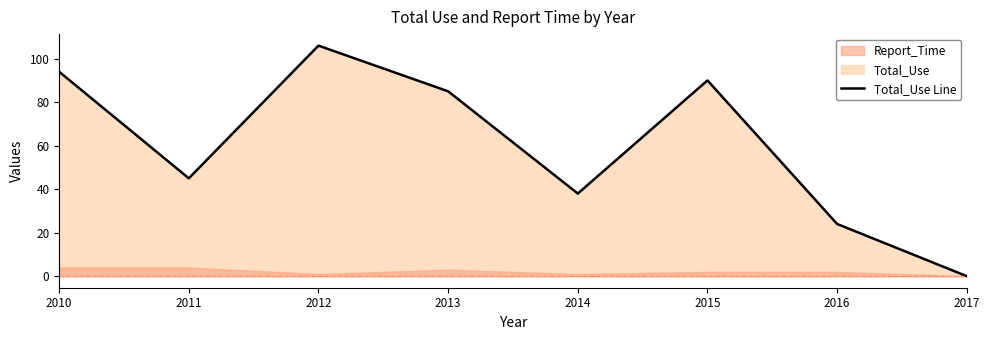

How many categories are shown in the chart?

8